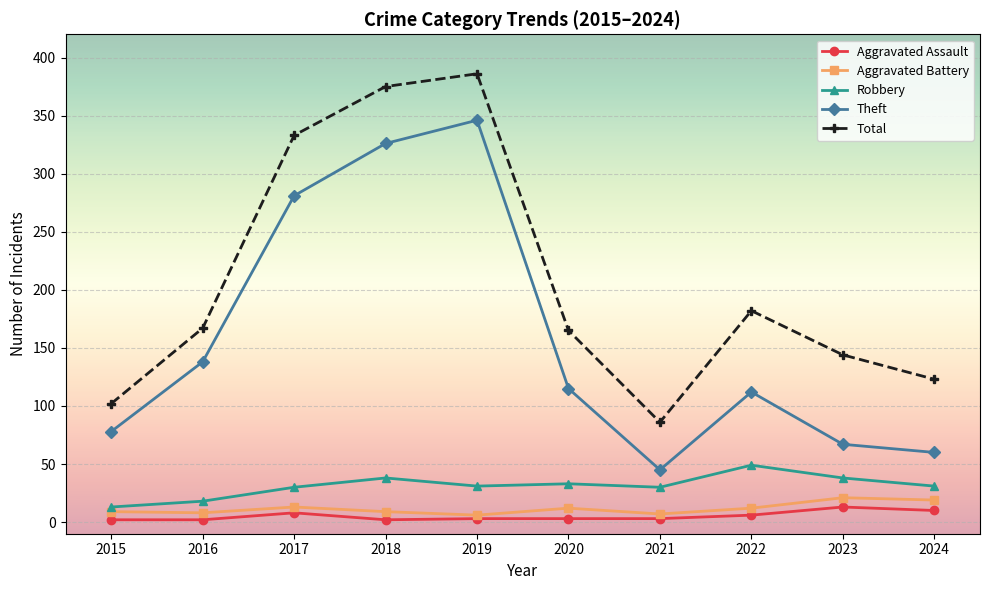

How many values in the Aggravated Assault series are below 3?

3